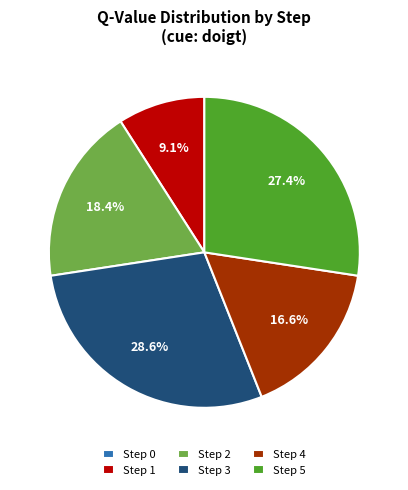

Does any single category account for the majority?

No